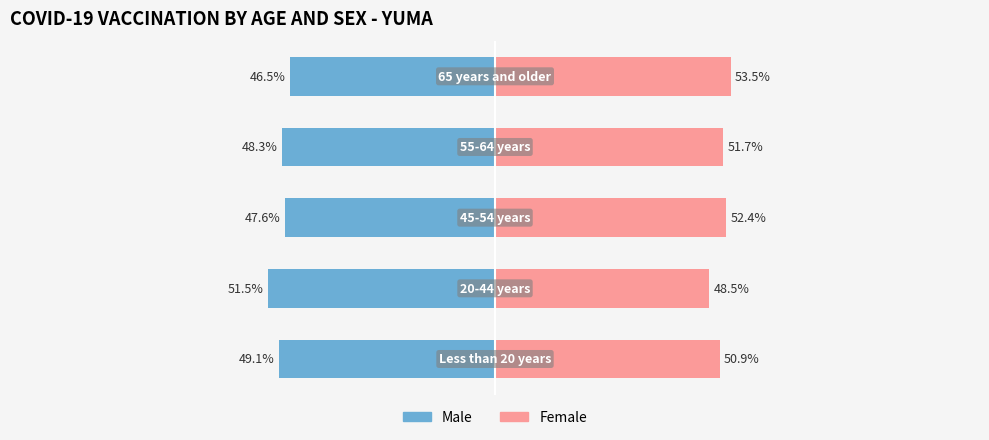

Which series changed the most between 0 and 1?

Female